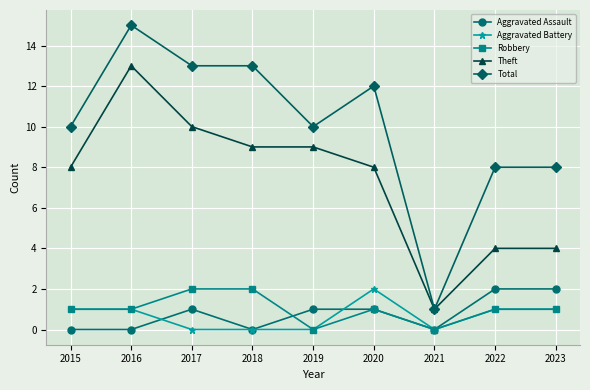

True or false: Aggravated Assault and Total intersect in this chart.

False